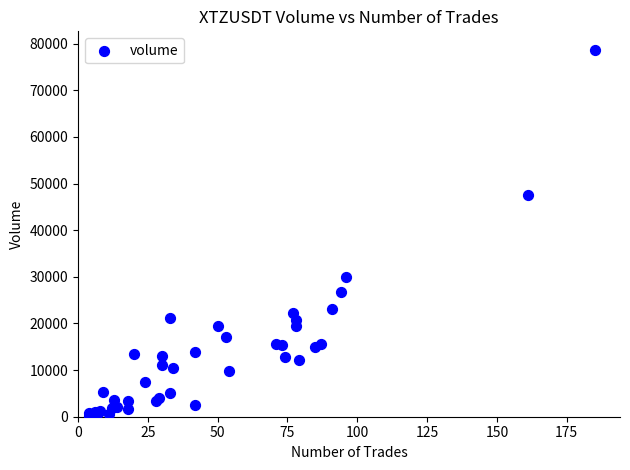

What Y value in the scatter plot is closest to 39489?

47630.3